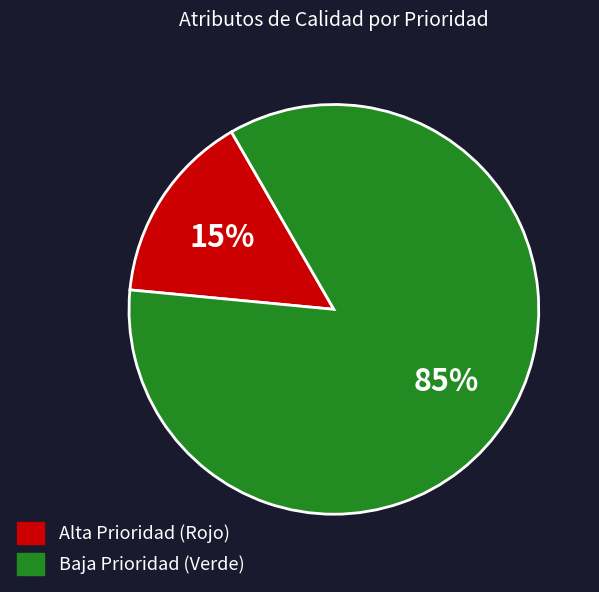

Does any single category account for the majority?

Yes